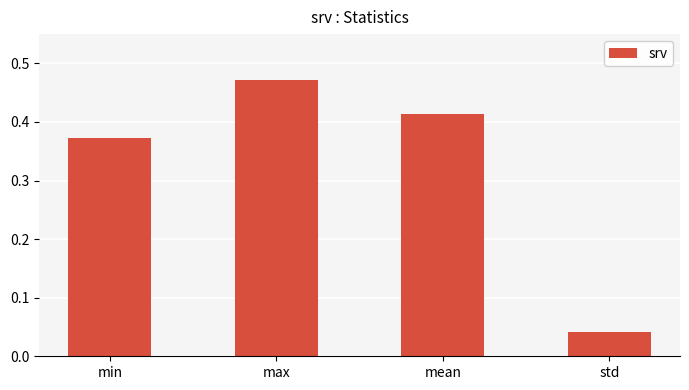

What position from the right is std?

1